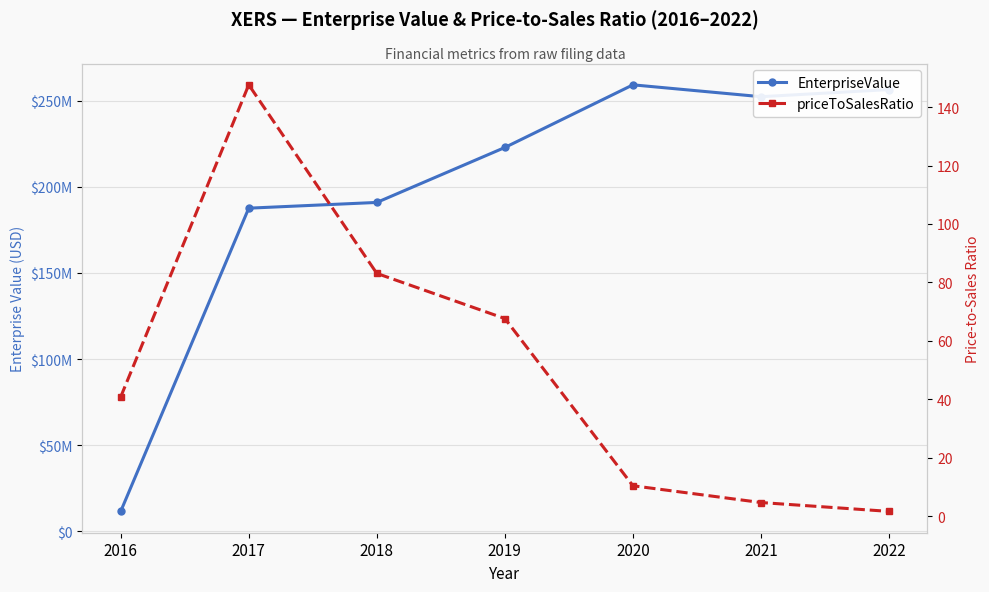

At which category does the chart reach its peak across all series?

2020